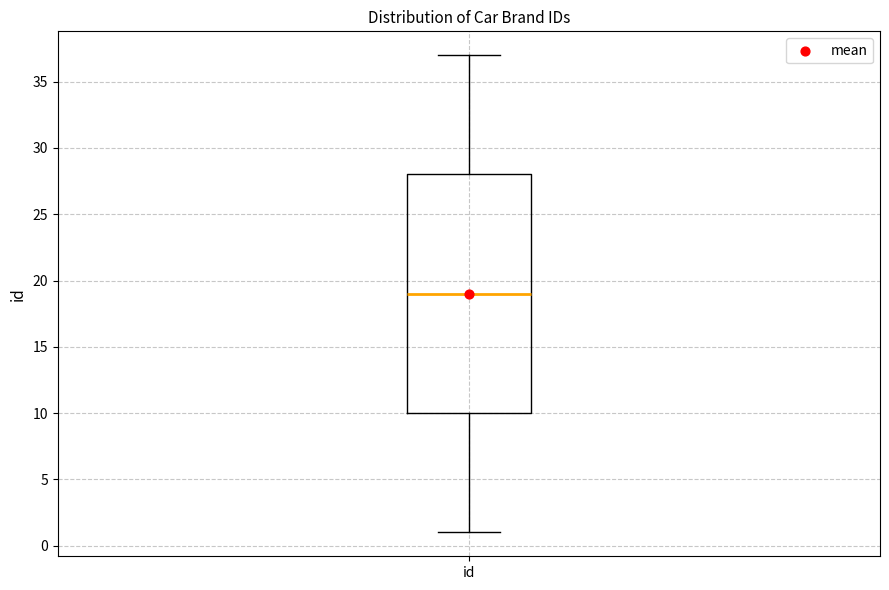

Read this box plot against the y-axis: the position of the median line, the range covered by the box, and the ends of both whiskers. The values are not printed on the chart, so give them approximately, as read against the axis.

median 19, box 10 to 28, whiskers 1 to 37